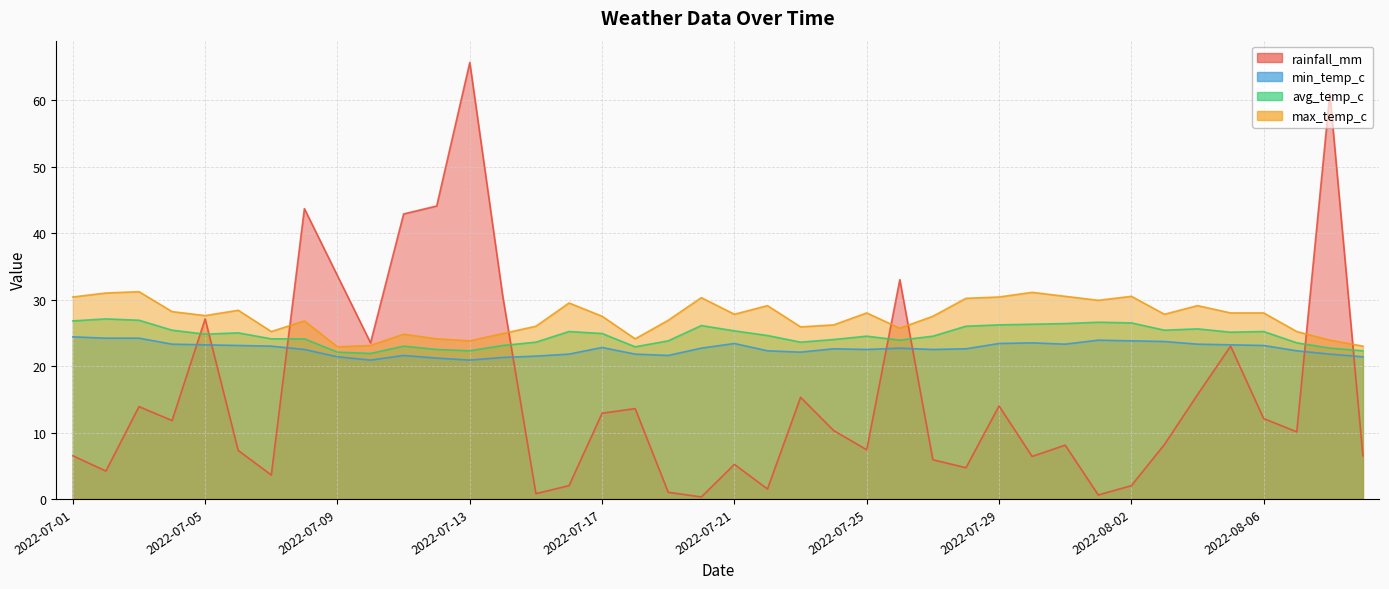

The value of rainfall_mm at 2022-07-18 is 13.6. True or false?

True